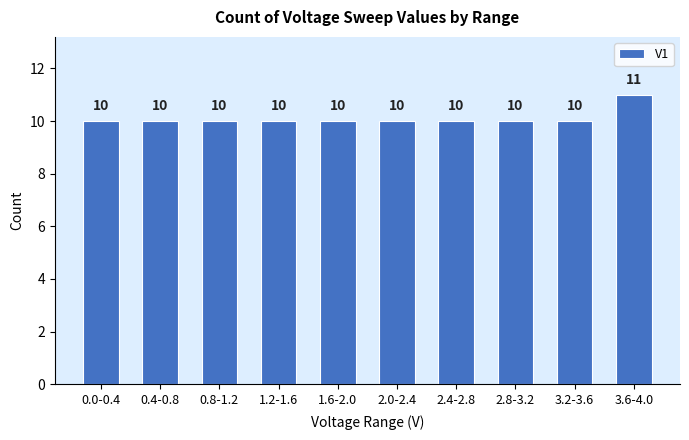

Reading left to right, transcribe all the data shown in this chart.

10	10	10	10	10	10	10	10	10	11